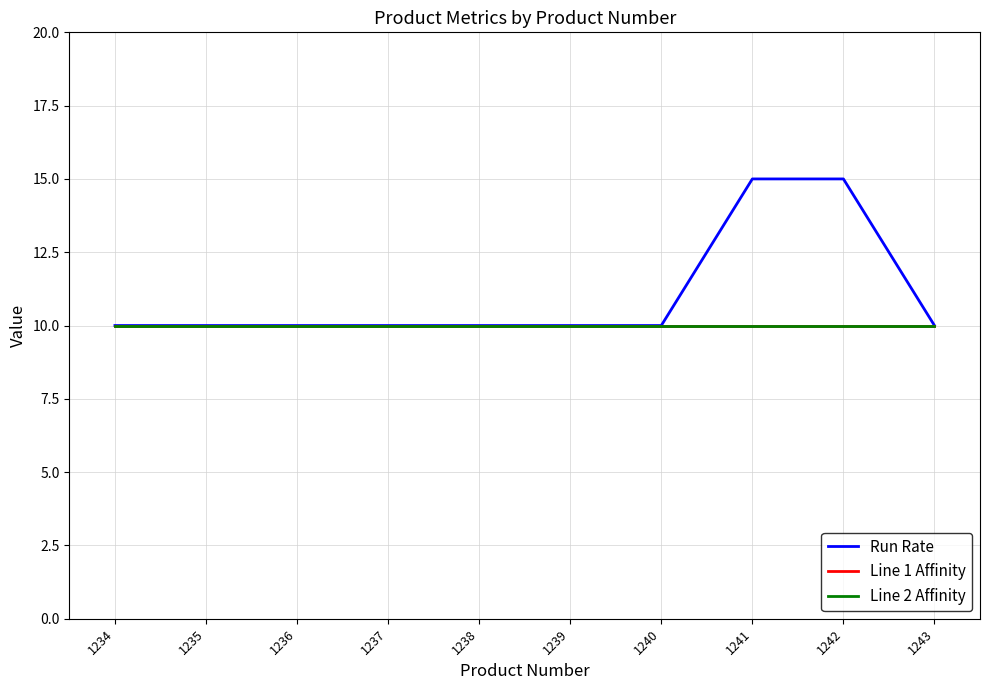

True or false: Line 2 Affinity has more than 1 interior local peaks.

False